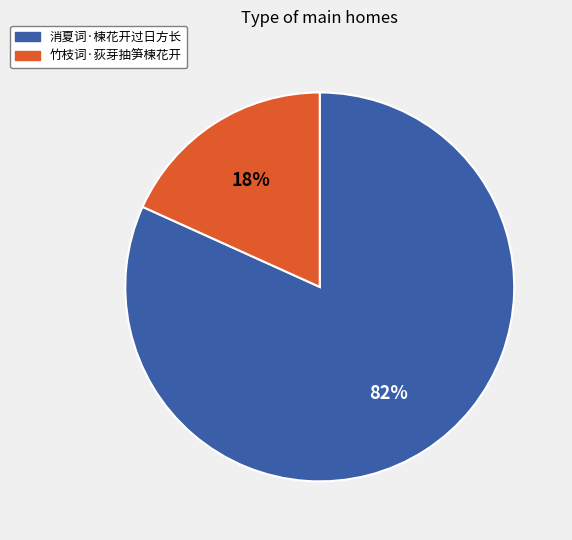

Is it true that 消夏词·楝花开过日方长 is 82% of the pie?

True